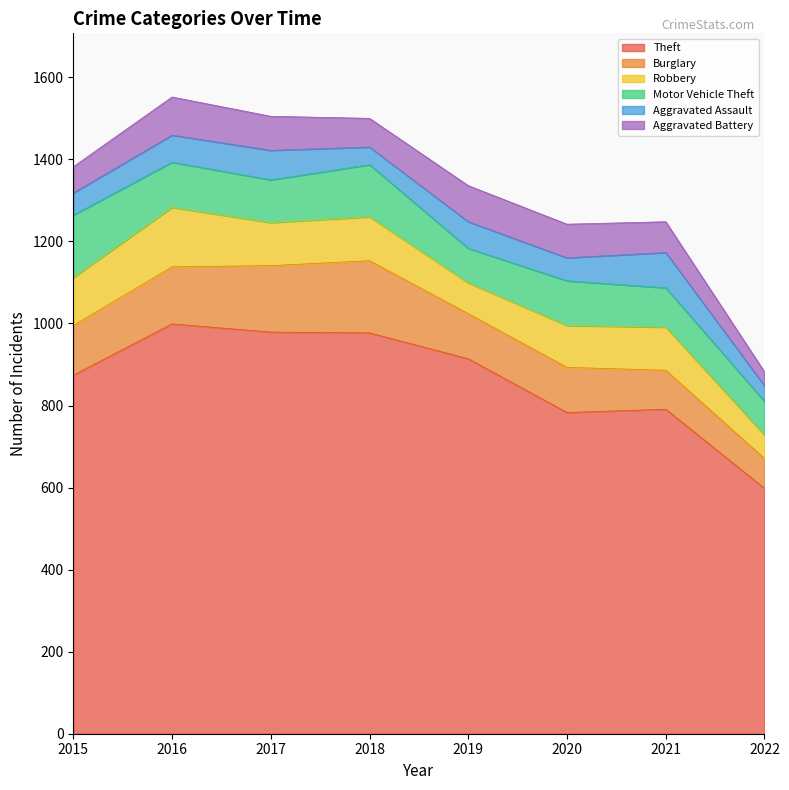

What is the sum of the Theft values at 2020 and 2021?

1574